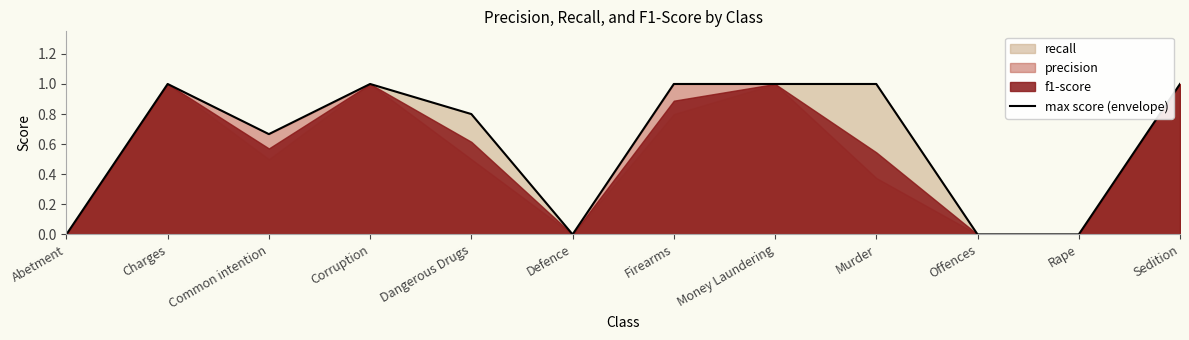

At which category does the chart reach its peak across all series?

Charges